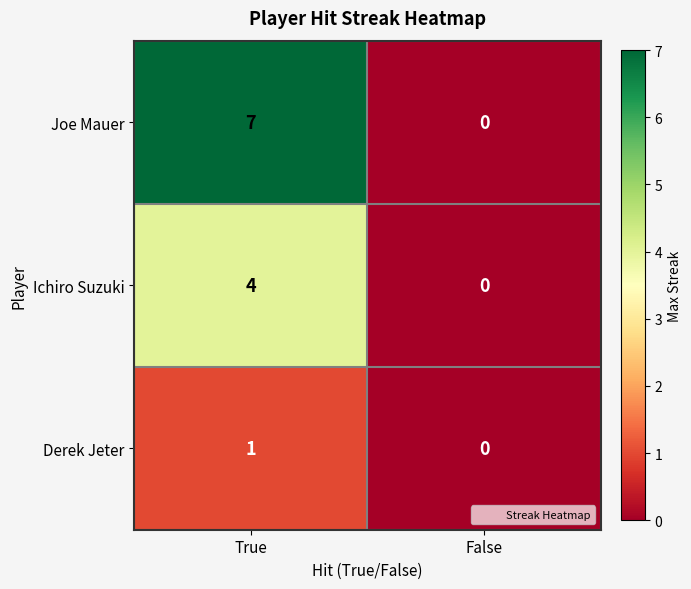

Reading left to right, extract all data points from this chart.

Joe Mauer: True=7	False=0
Ichiro Suzuki: True=4	False=0
Derek Jeter: True=1	False=0